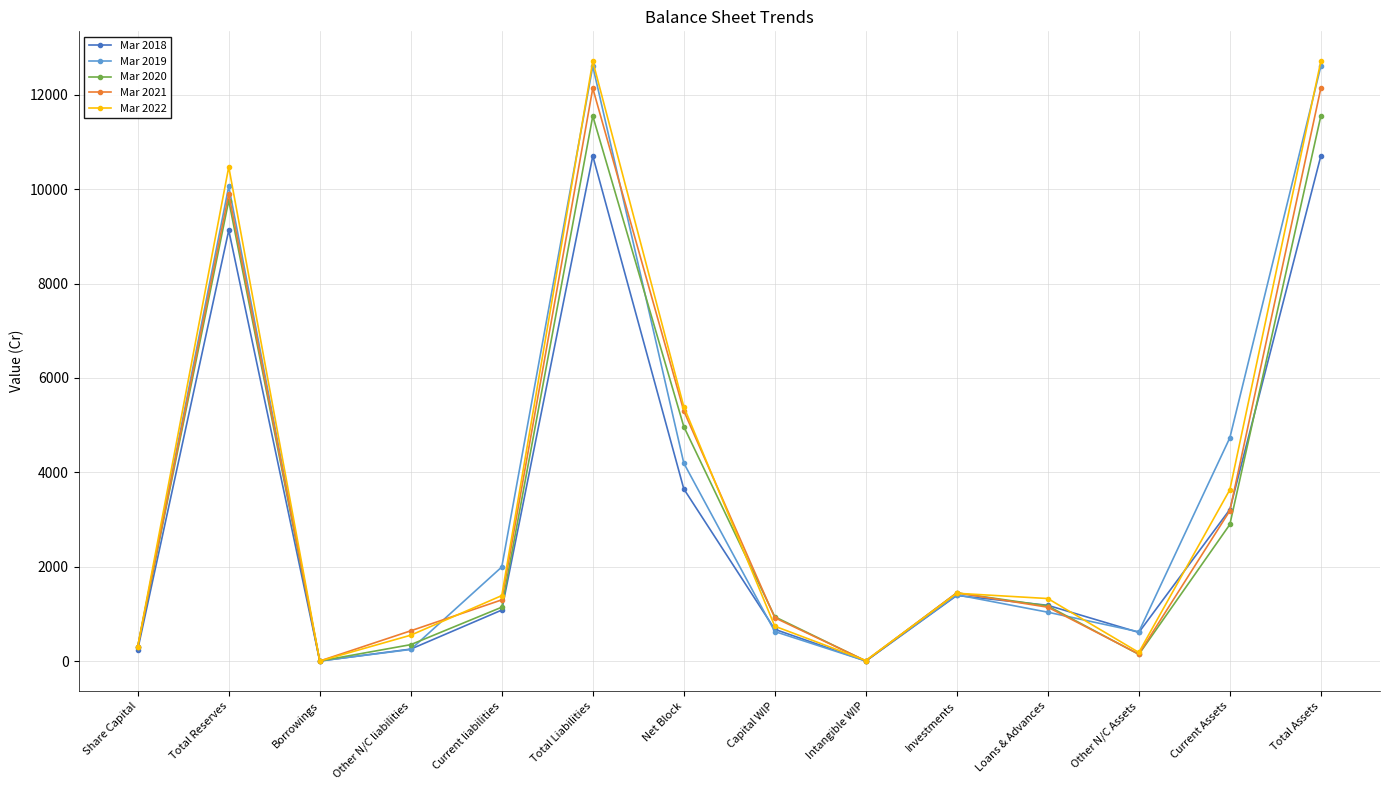

How many interior local peaks does the Mar 2022 series have?

3